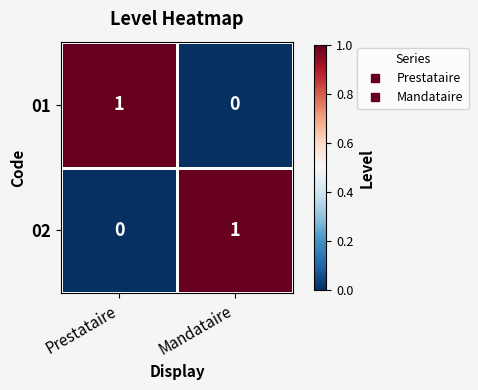

Is the value of 02 at Prestataire greater than the value of 01 at Prestataire?

No